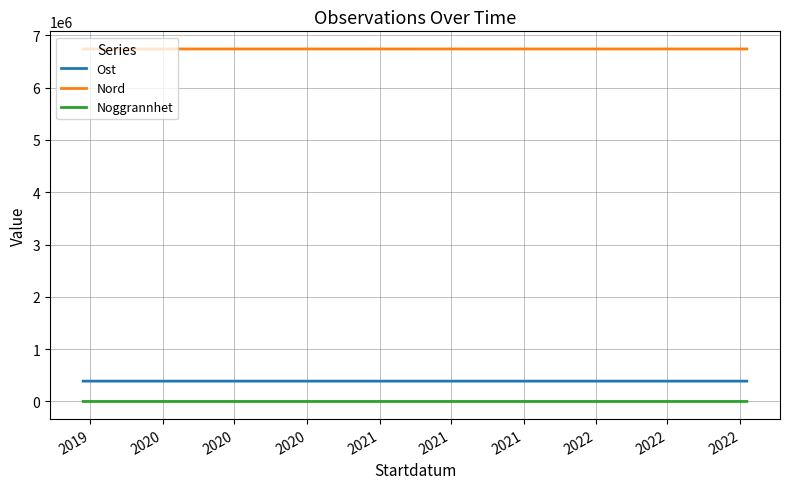

Rank the categories by Noggrannhet value from highest to lowest.

2020, 2020, 2019